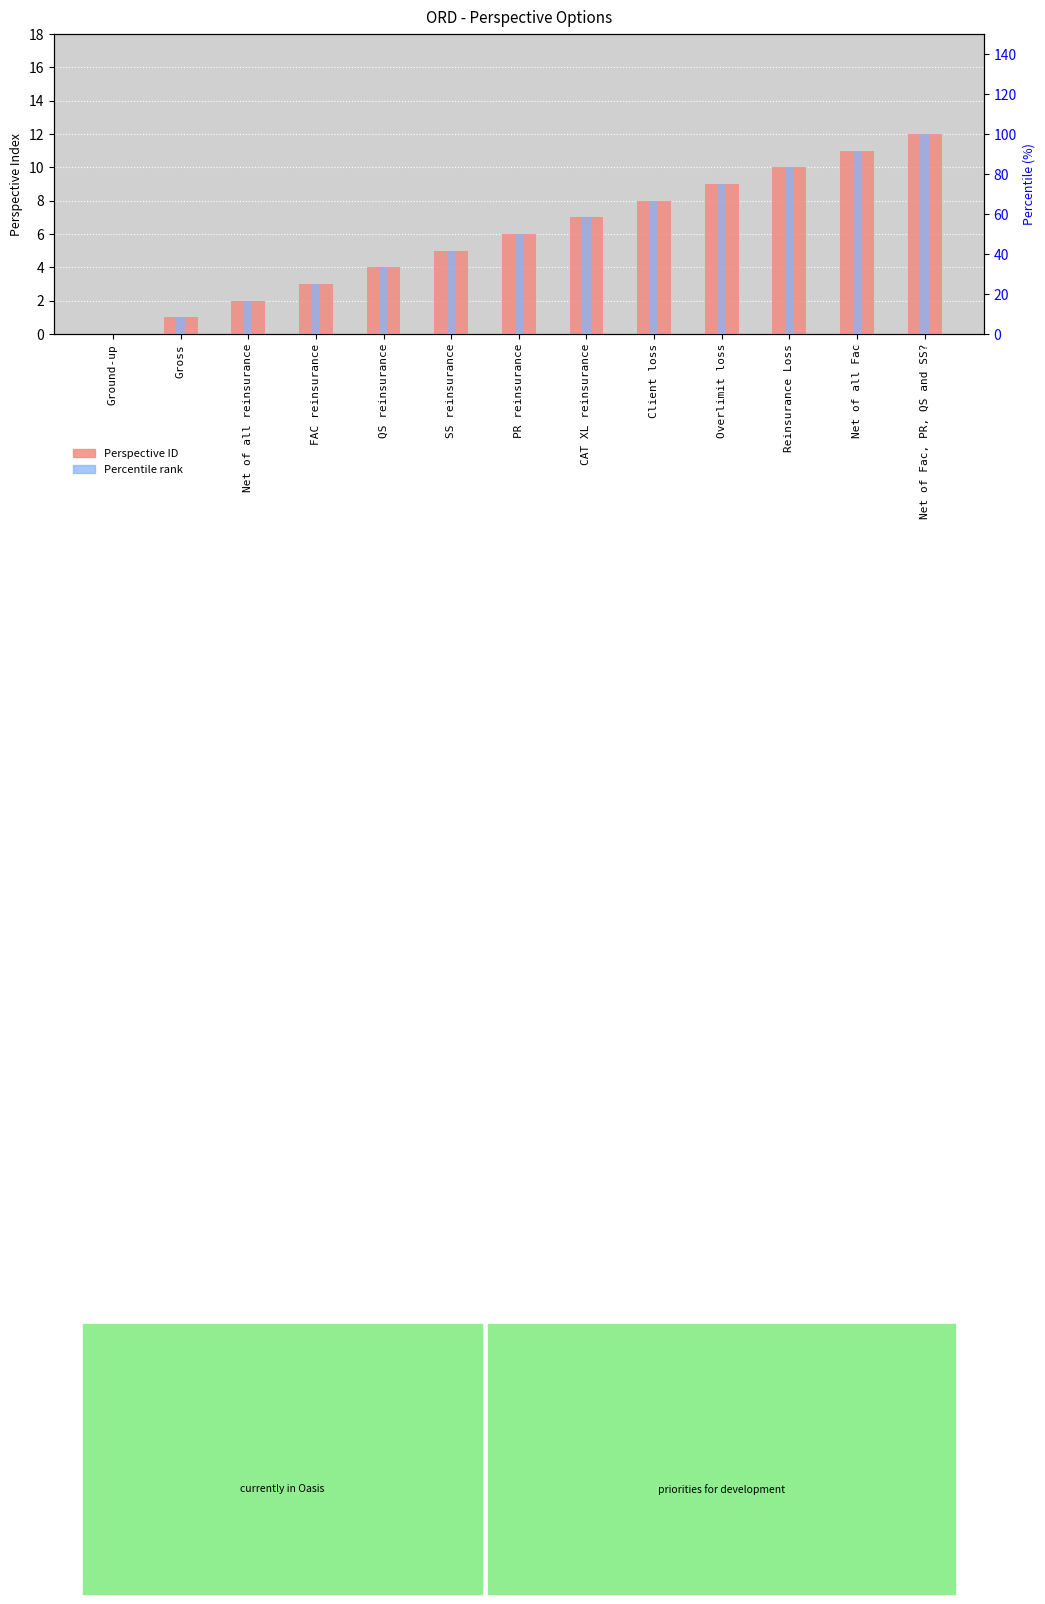

What is the difference between the highest and lowest values at QS reinsurance?

29.3